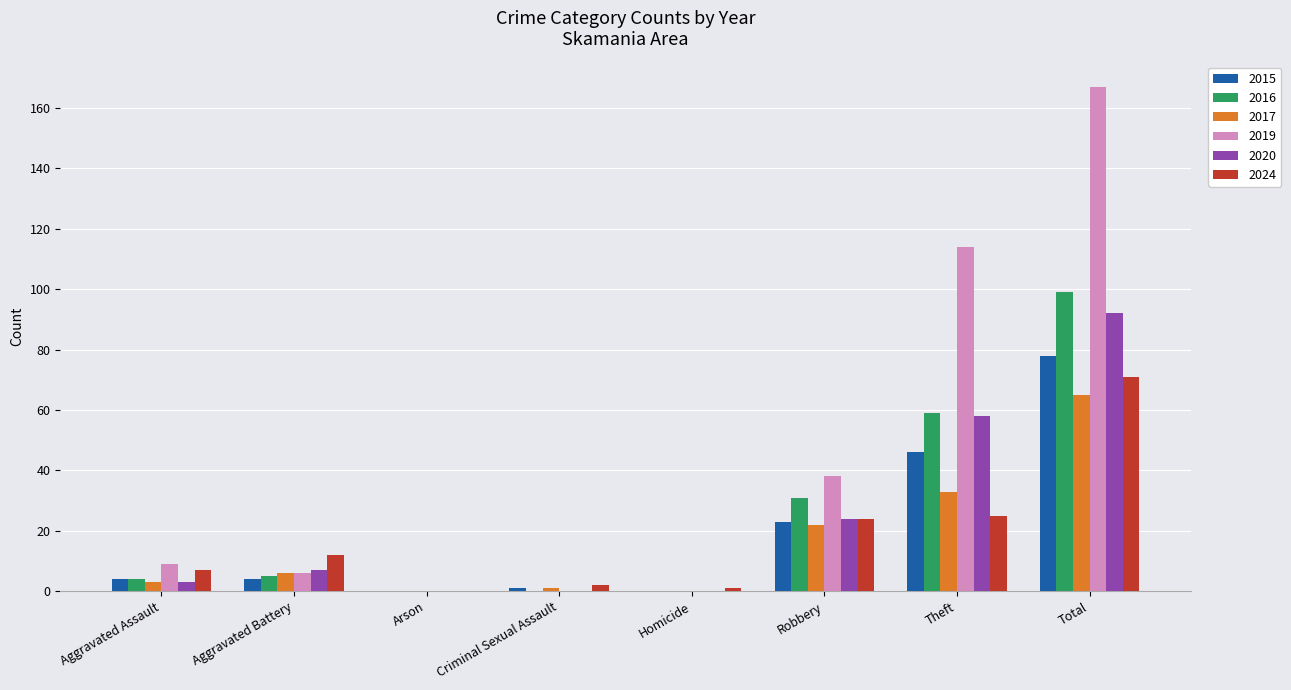

Is the value of 2016 at Aggravated Assault greater than the value of 2017 at Robbery?

No